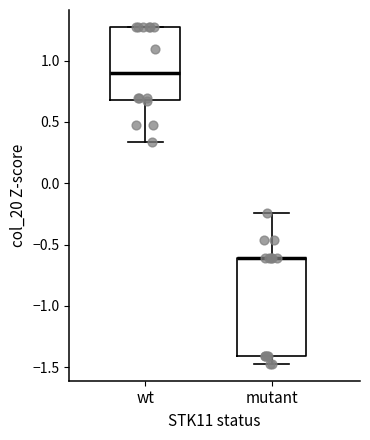

Reading left to right, read every box against the y-axis: the position of its median line, the range the box covers, and the ends of its whiskers. The values are not printed on the chart, so give them approximately, as read against the axis.

wt: median 0.90, box 0.65 to 1.25, whiskers 0.35 to 1.25
mutant: median -0.60 (drawn on the box's upper edge), box -1.40 to -0.60, whiskers -1.45 to -0.25